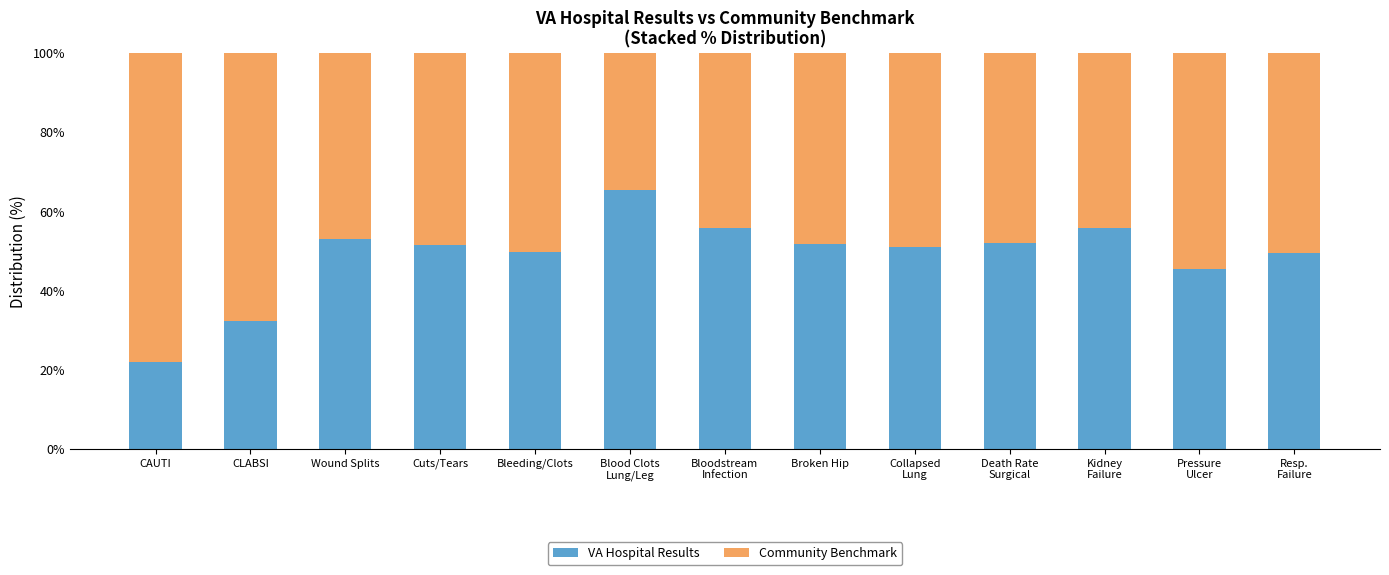

Where is VA Hospital Results nearest to the value 43?

Pressure
Ulcer